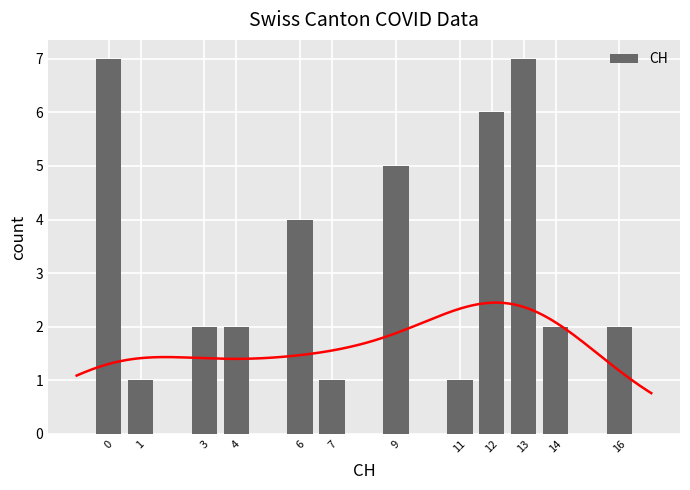

What is the sum of all values?

40